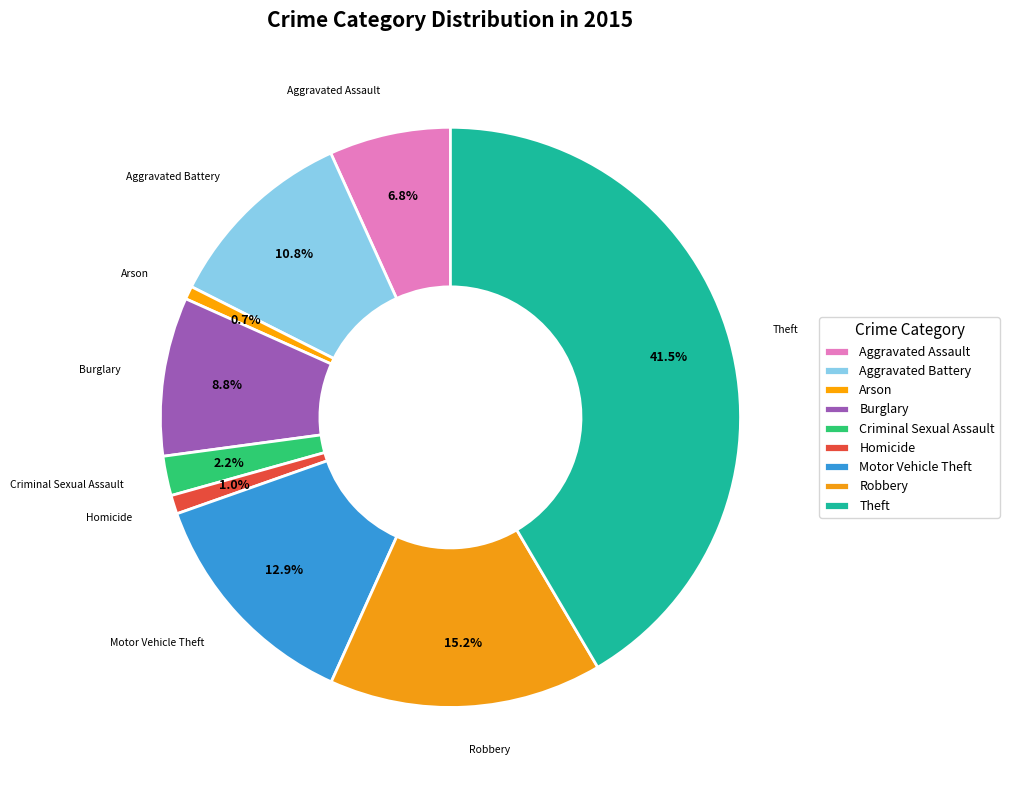

Which has a higher value, Homicide or Arson?

Homicide